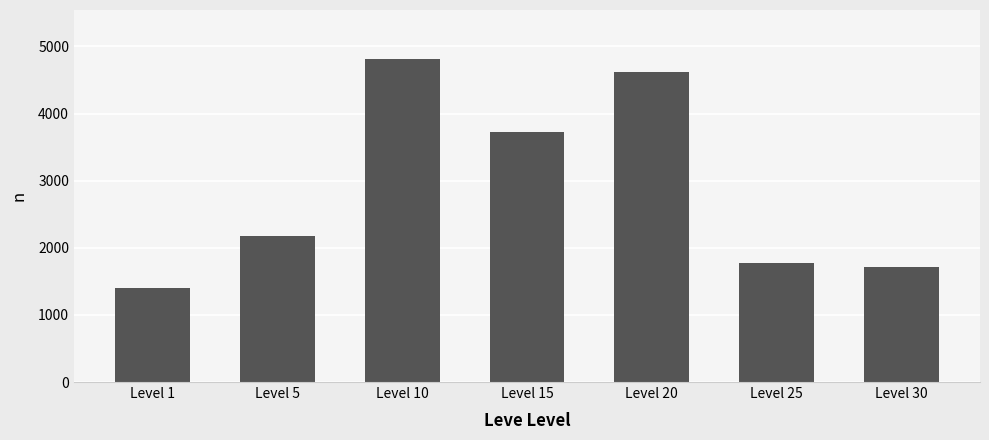

At which category does the chart reach its minimum across all series?

Level 1